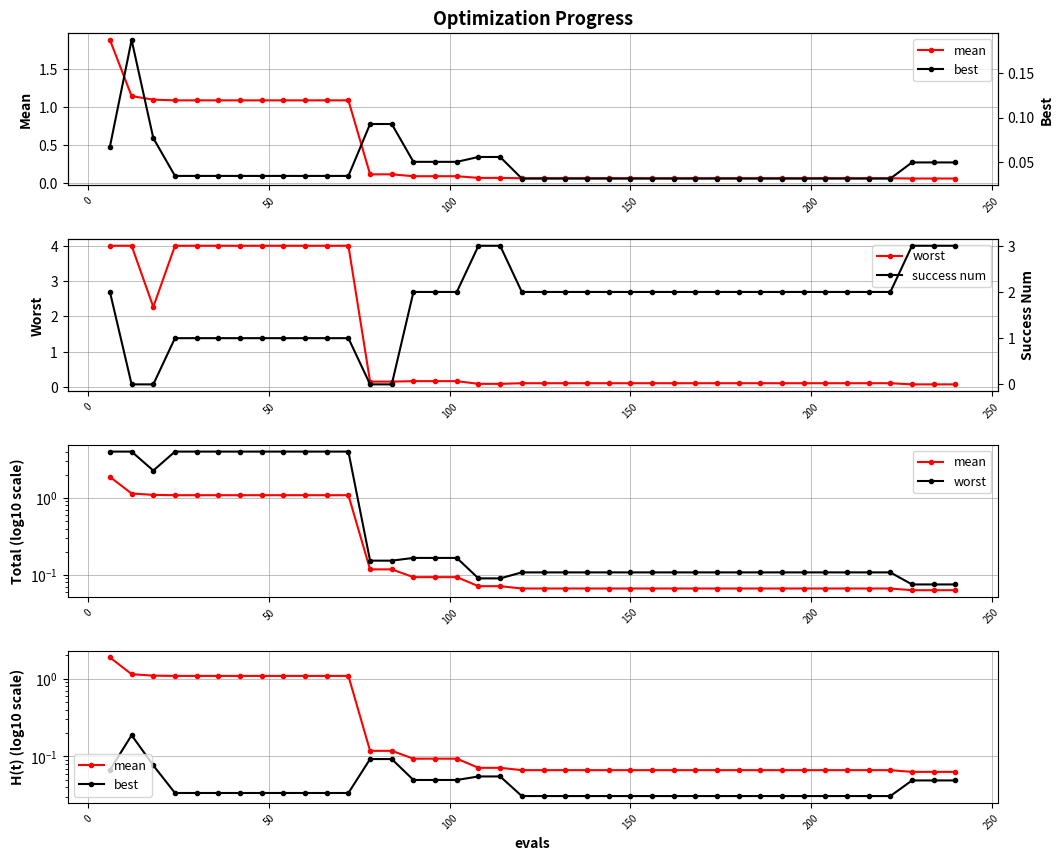

What is the difference between the maximum and minimum values in the success num series?

3.0